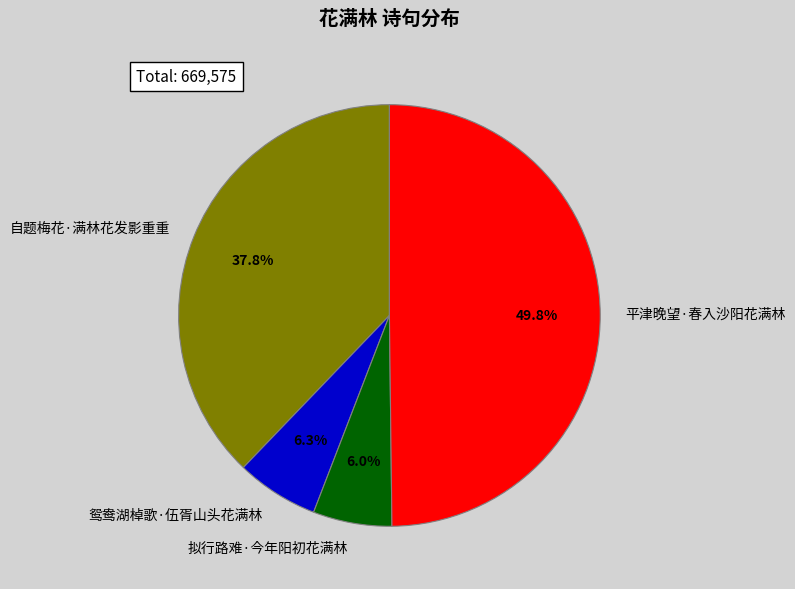

What is the largest slice in the pie chart?

平津晚望·春入沙阳花满林